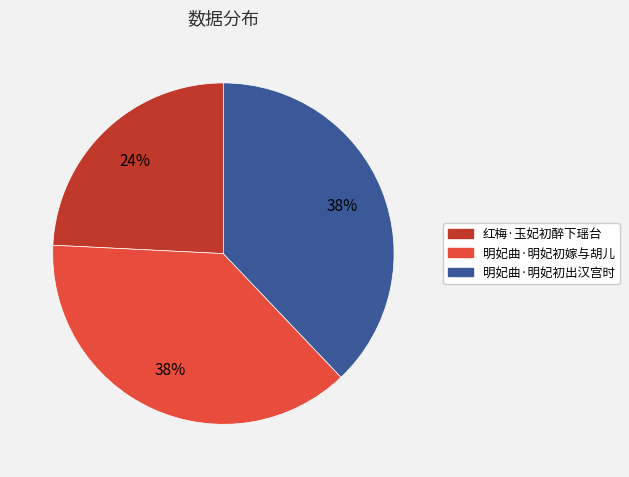

How many slices are in this pie chart?

3